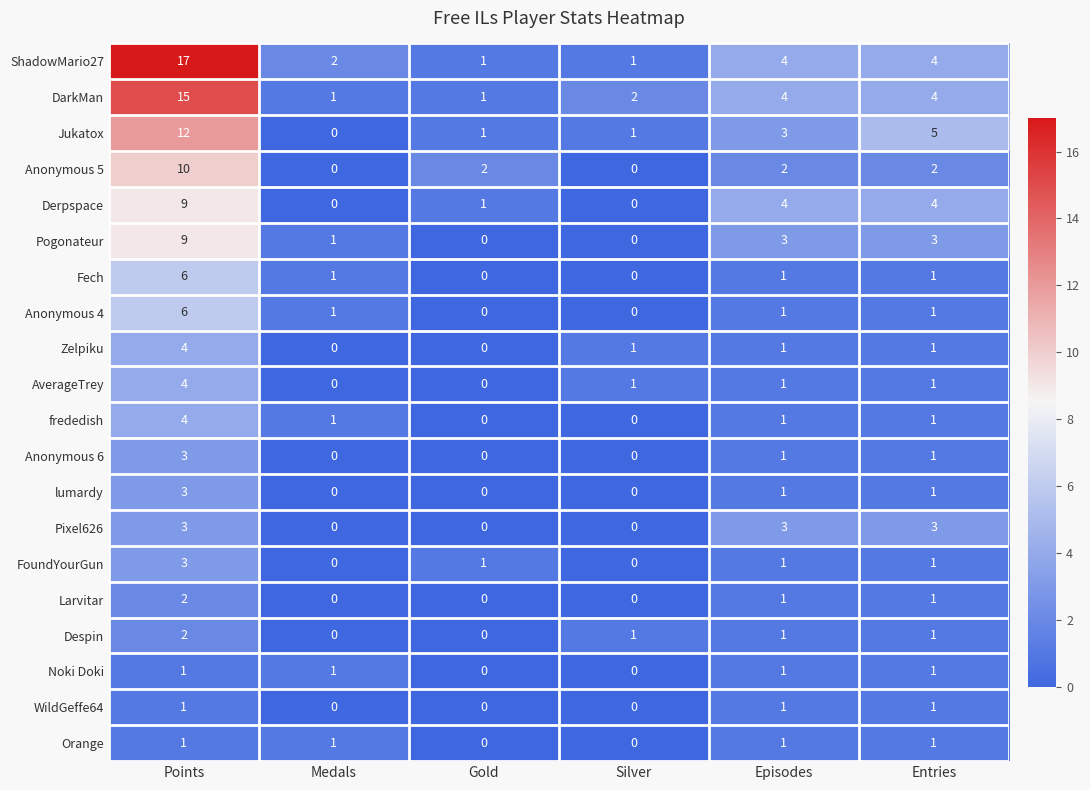

How many series are shown in this chart?

20